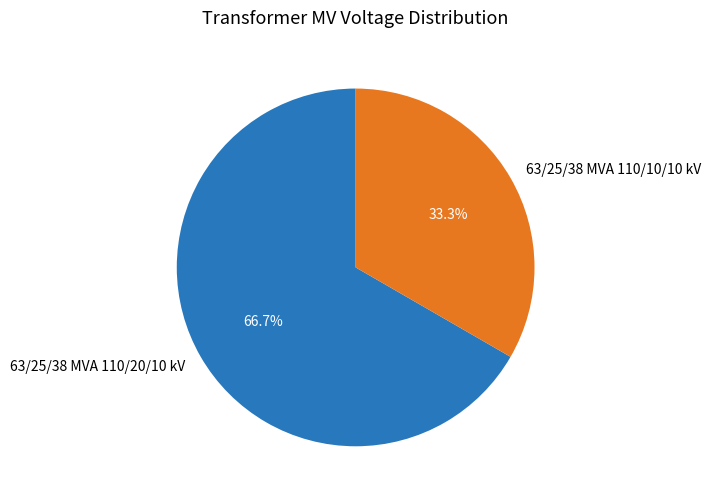

Rank the categories by value from highest to lowest.

63/25/38 MVA 110/20/10 kV, 63/25/38 MVA 110/10/10 kV